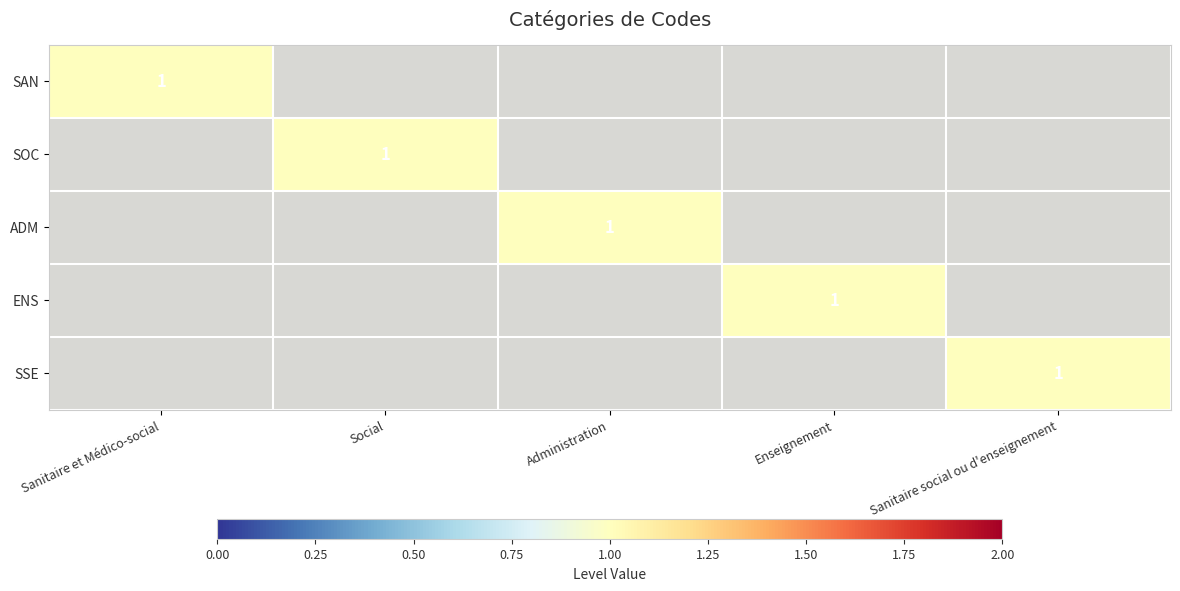

At Social, list the series in order from largest to smallest.

SAN, SOC, ADM, ENS, SSE